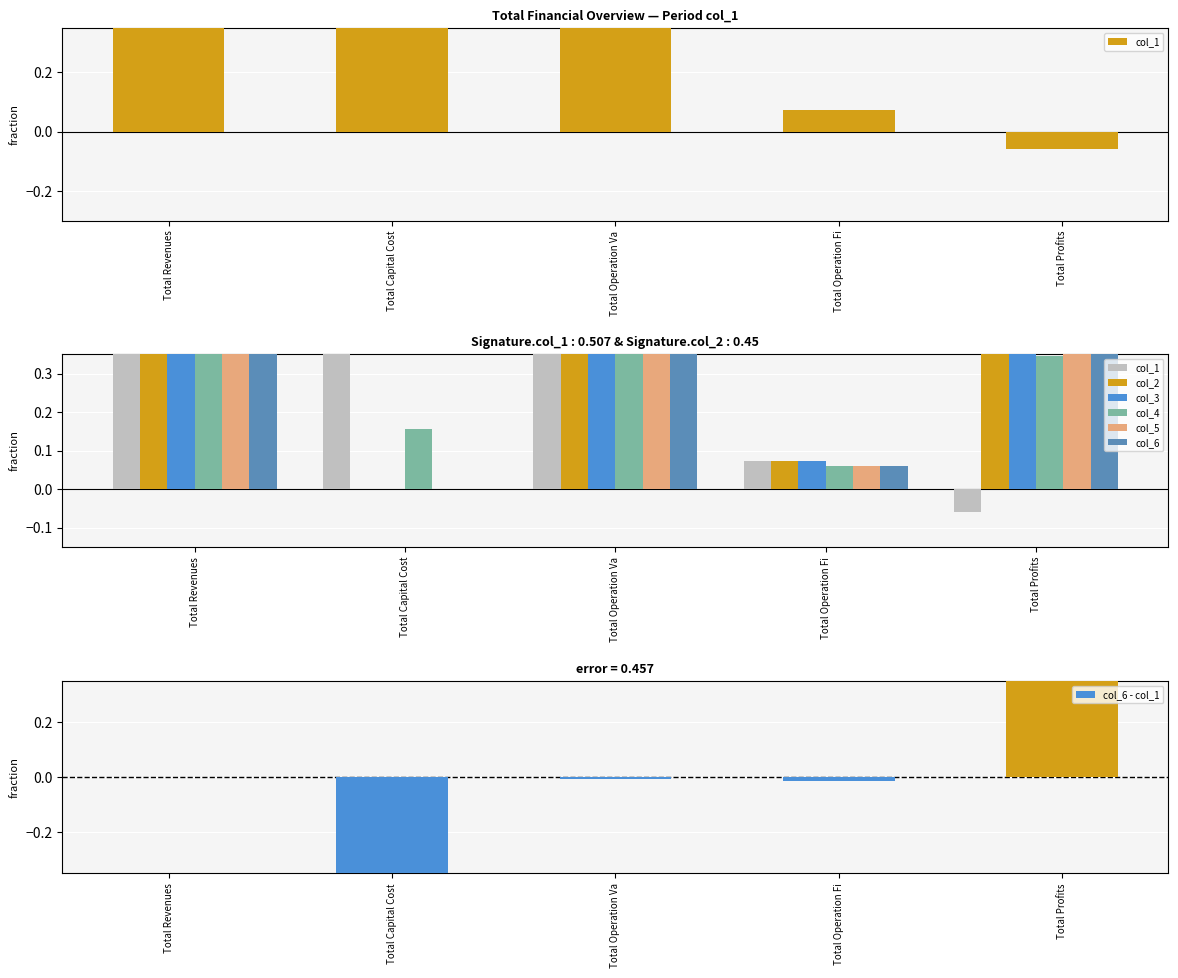

Are the bars horizontal?

No